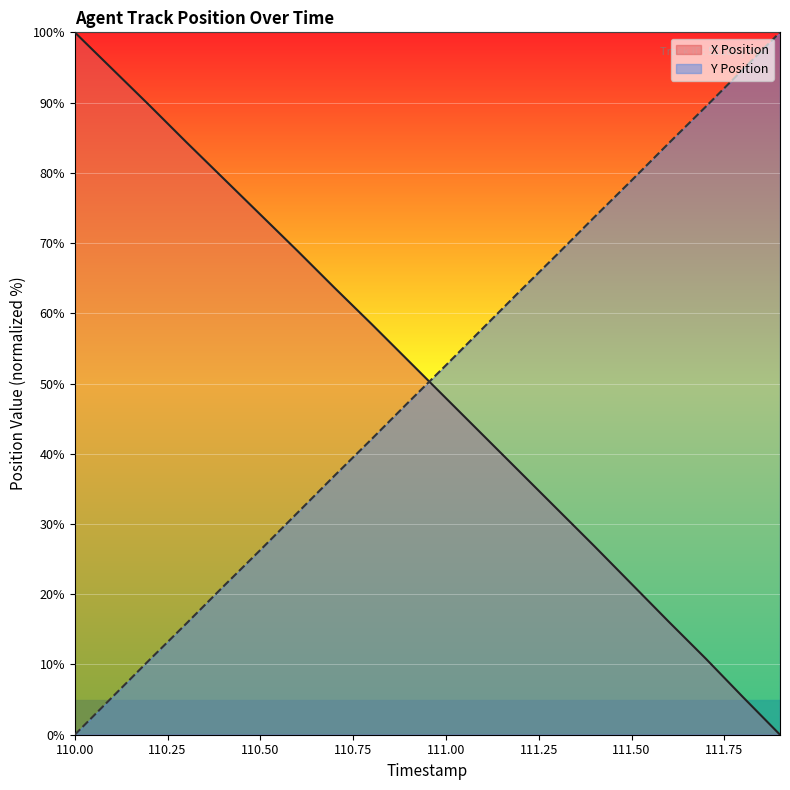

After their last crossing, which series has the higher values: X Position or Y Position?

Y Position